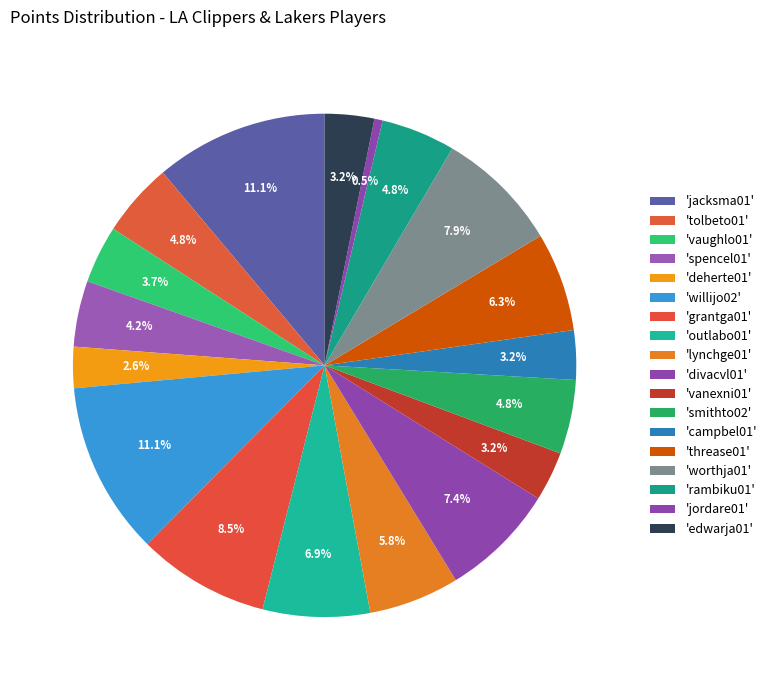

To the nearest percent, what is the average slice percentage?

6%